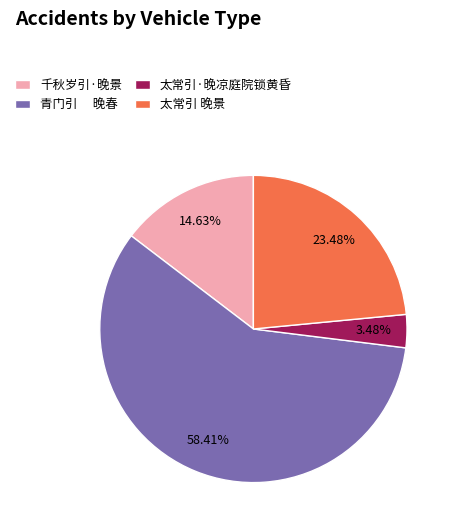

Is there a majority slice in this chart?

Yes